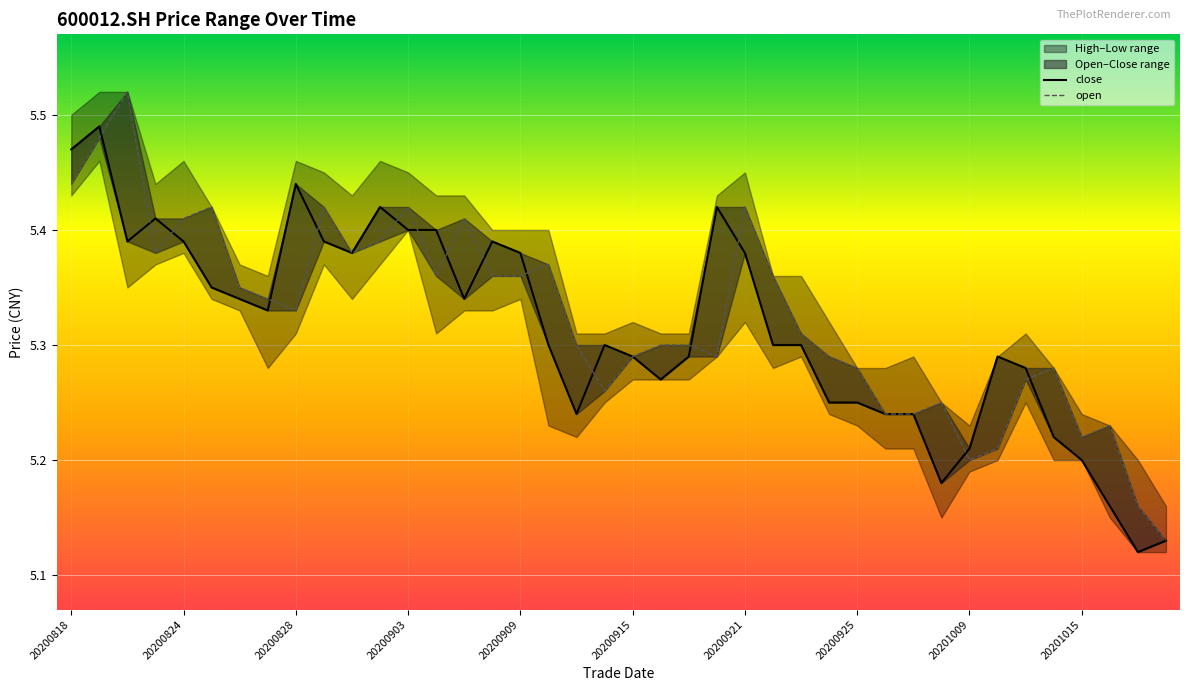

Rank the series by their maximum value, from lowest to highest.

close, open